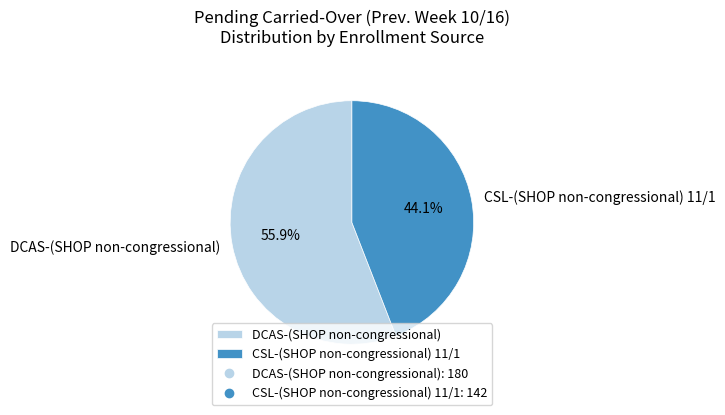

Rank the categories by value from lowest to highest.

CSL-(SHOP non-congressional) 11/1, DCAS-(SHOP non-congressional)